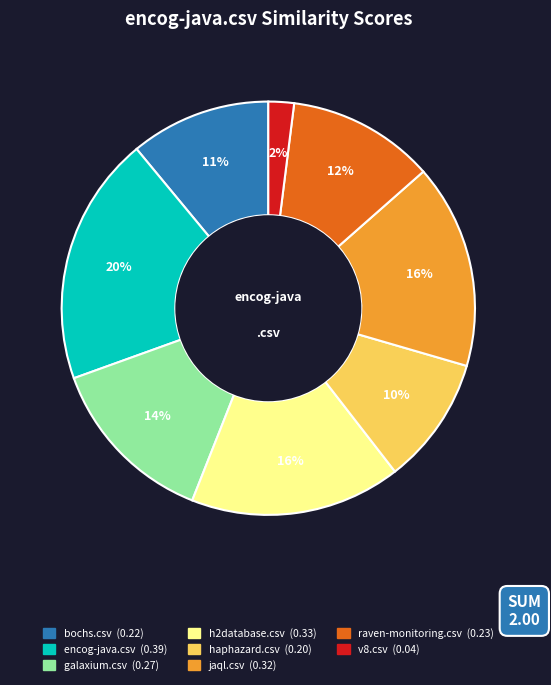

How many segments does this pie chart have?

8